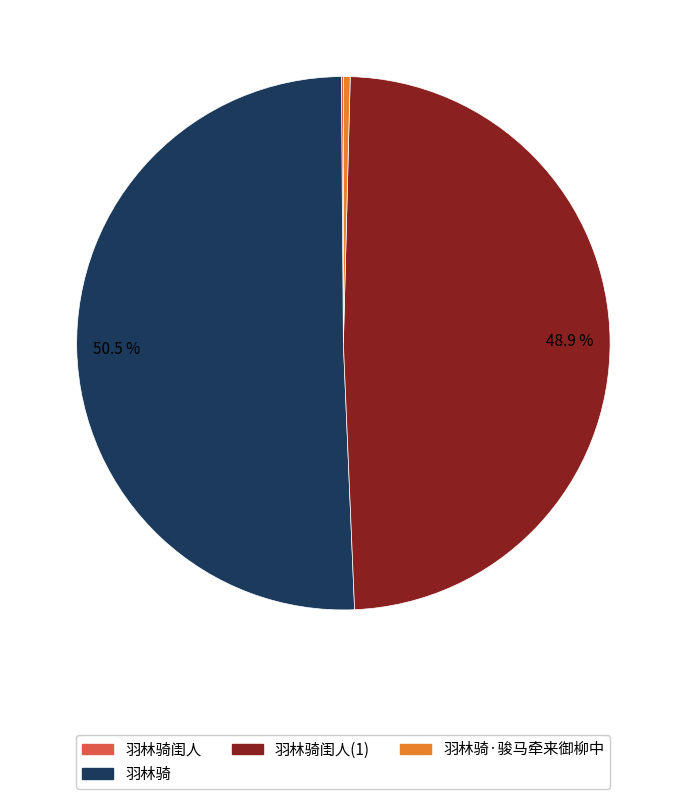

What is the majority slice?

羽林骑